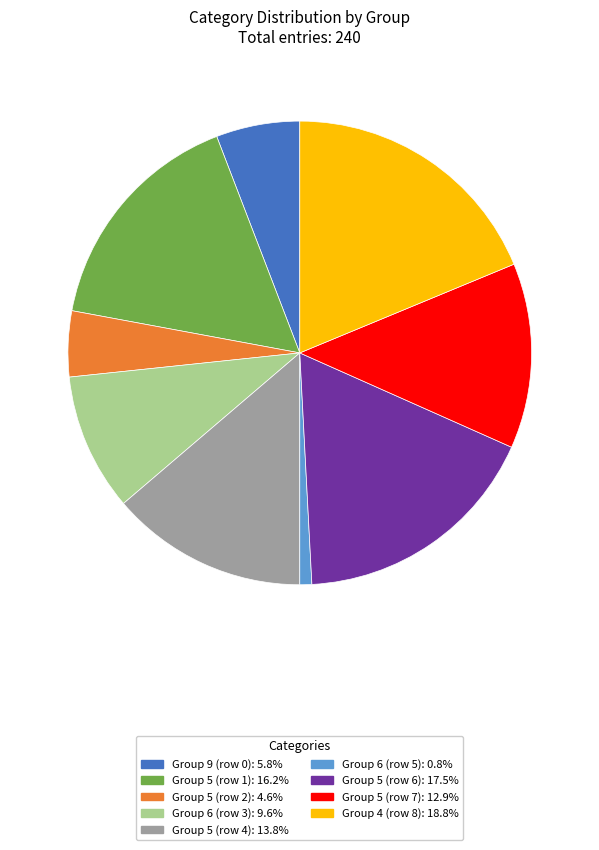

Is there a majority slice in this chart?

No